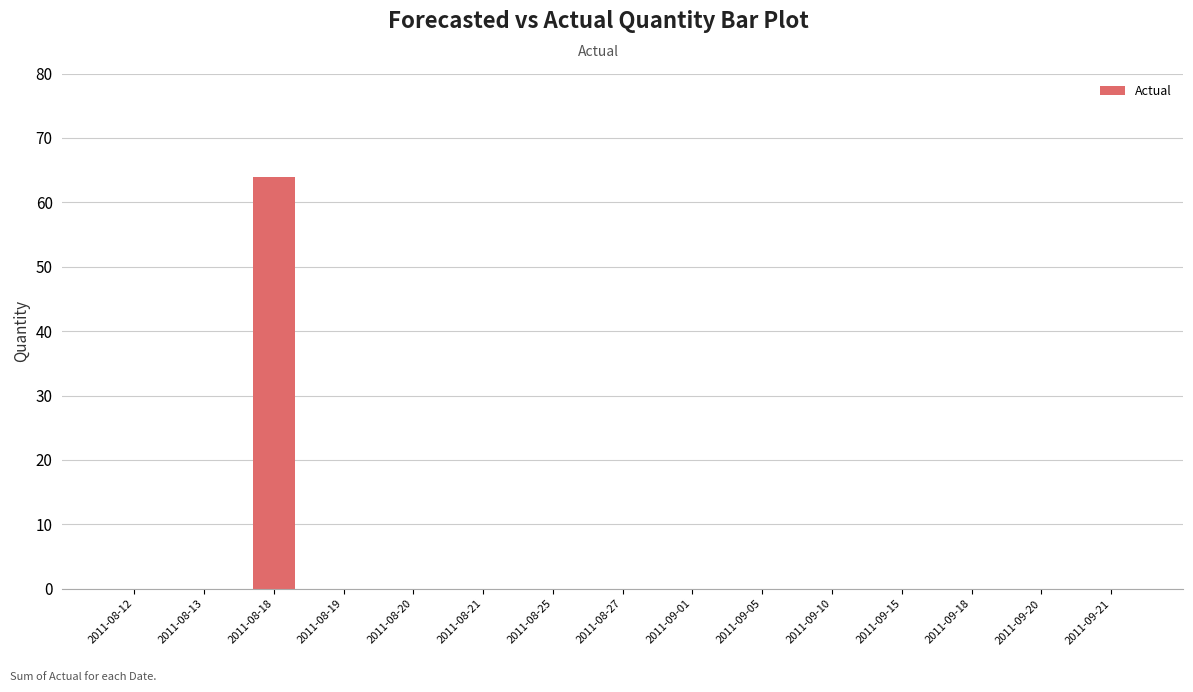

Are the bars grouped side by side (vs. stacked)?

No